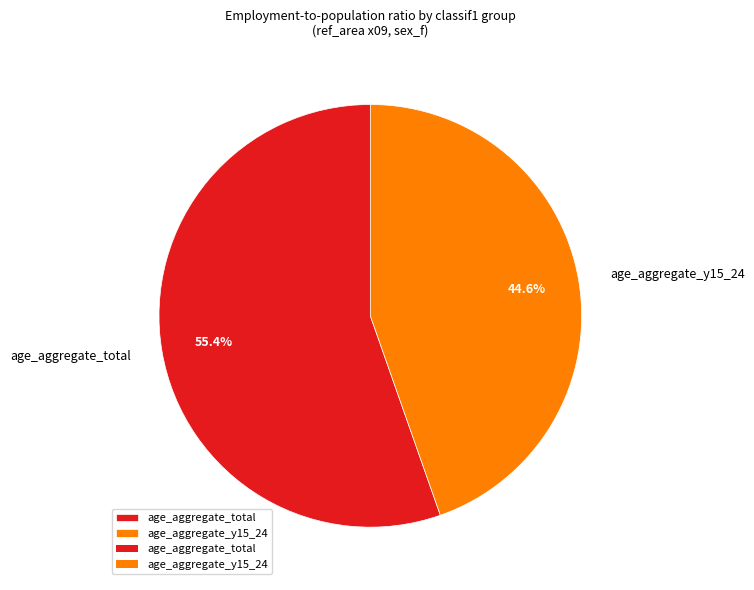

How many segments does this pie chart have?

2